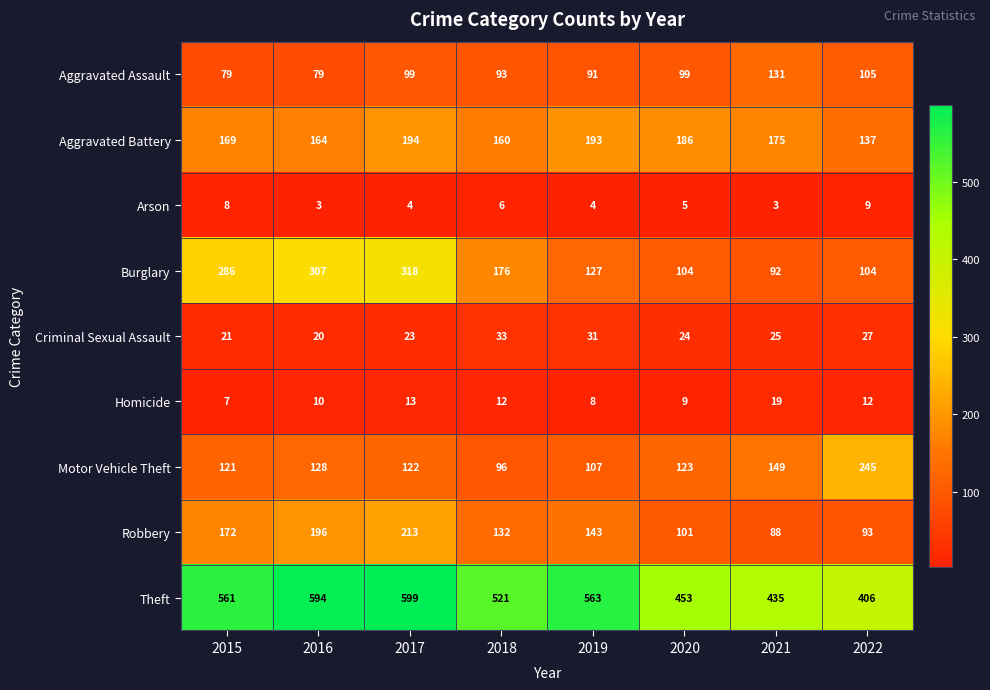

Which series has the largest total across all categories?

Theft